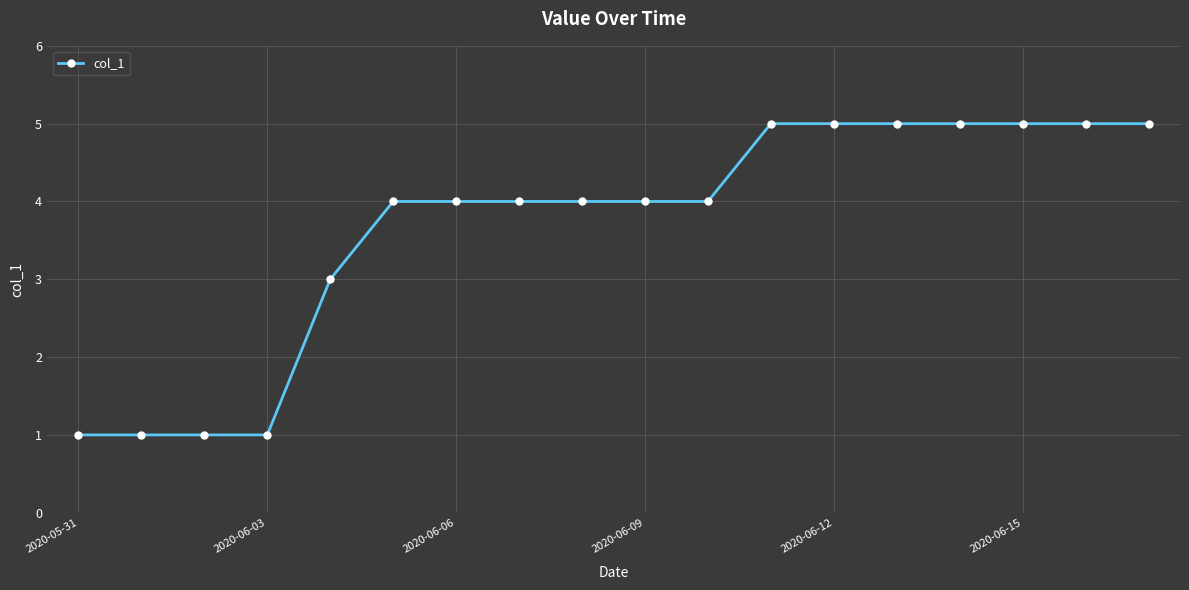

Reading left to right, transcribe all the data shown in this chart.

1	1	1	1	3	4	4	4	4	4	4	5	5	5	5	5	5	5